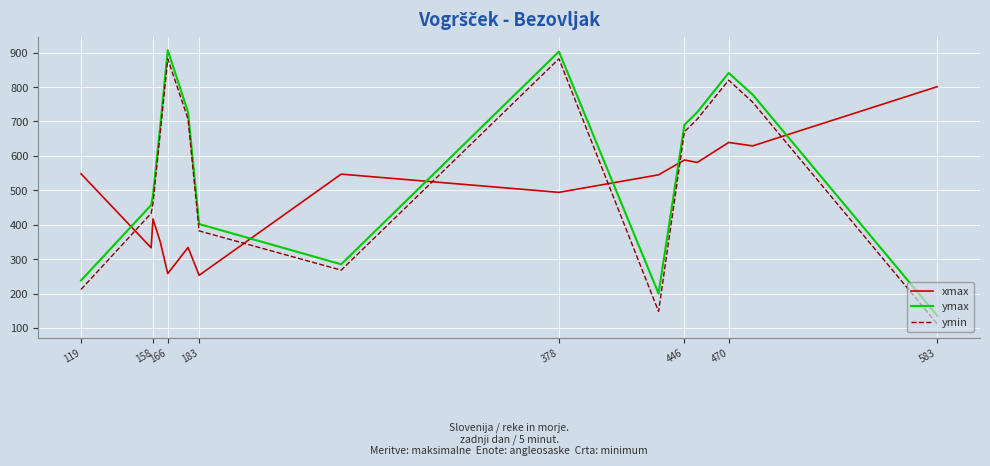

True or false: xmax and ymin intersect in this chart.

True